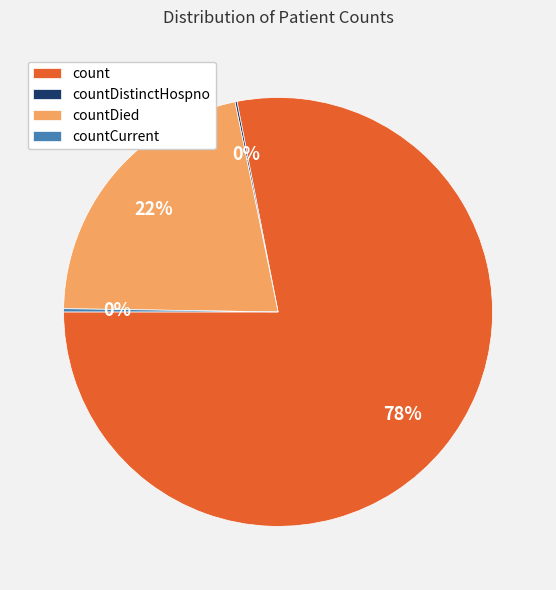

To the nearest percent, what is the combined percentage of countDied and count?

100%